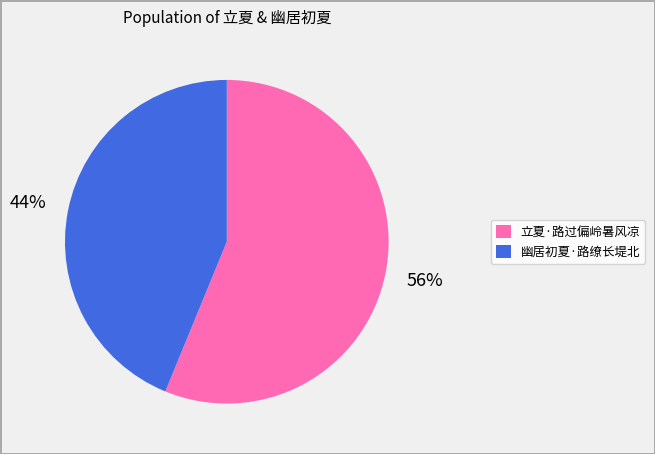

Is the sum of 立夏·路过偏岭暑风凉 and 幽居初夏·路缭长堤北 greater than half?

Yes